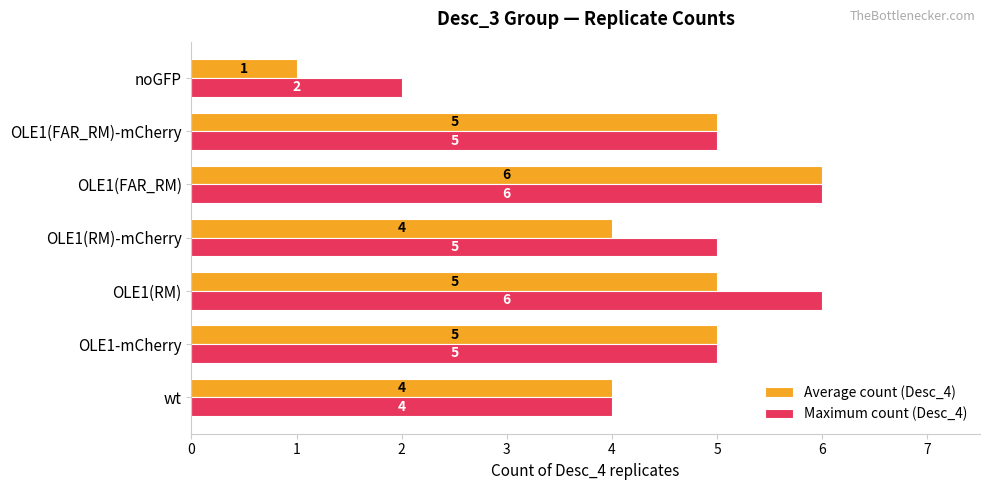

Between OLE1(RM) and OLE1(FAR_RM), which series saw the biggest shift?

Average count (Desc_4)